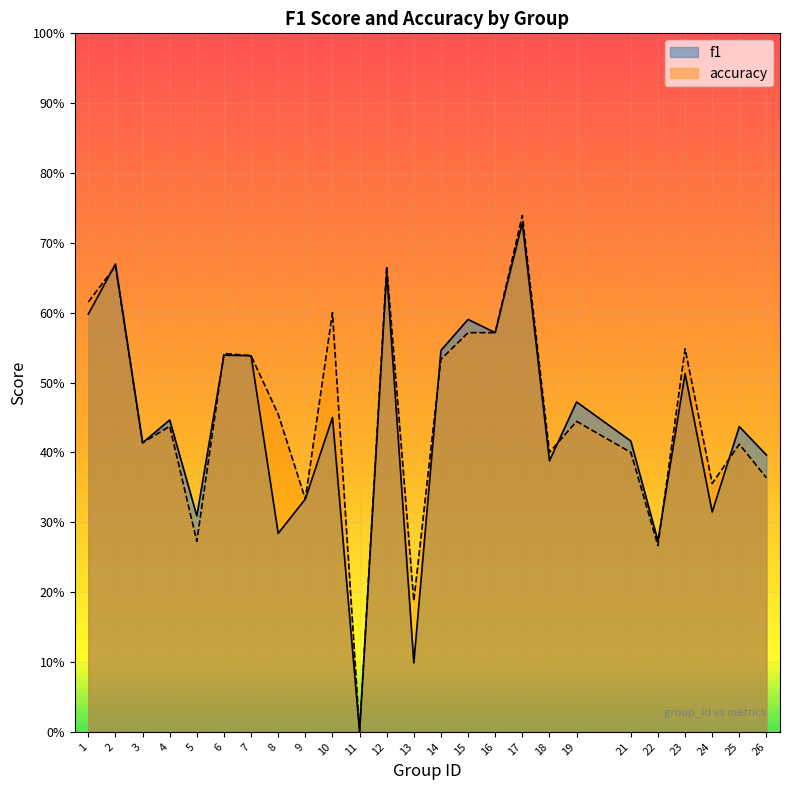

True or false: f1 has more than 2 interior local peaks.

True